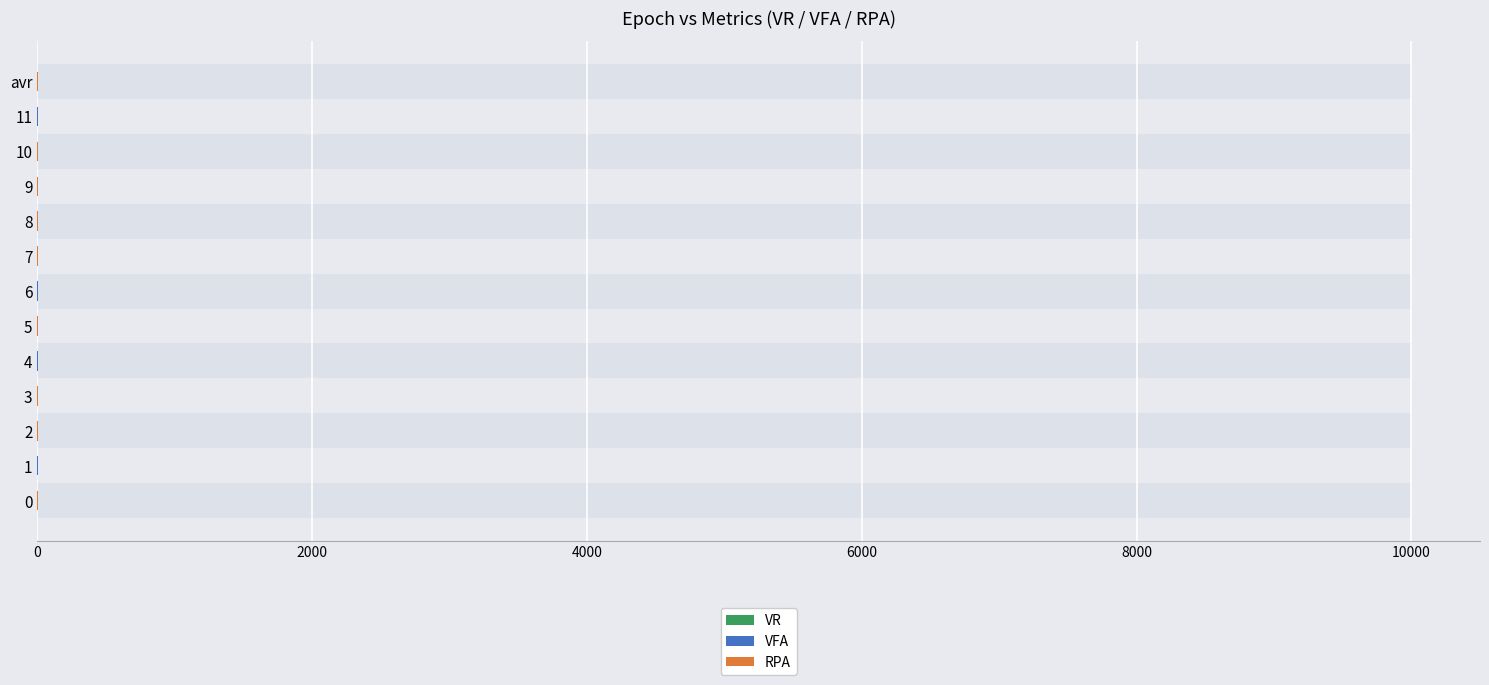

Does the chart contain stacked bars?

No